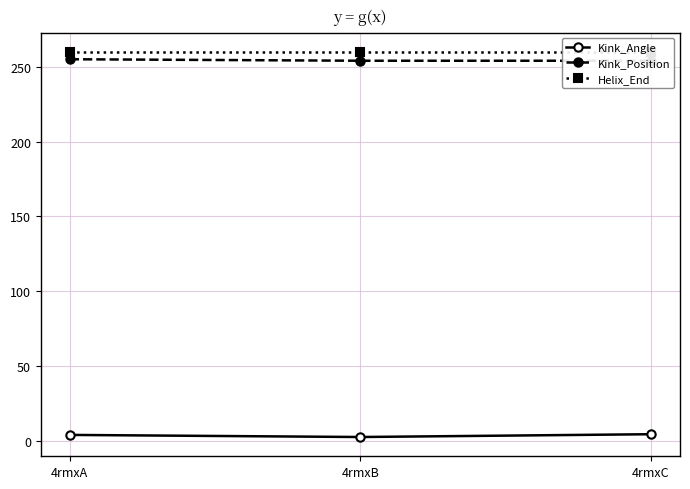

Which has a higher value, 4rmxC or 4rmxB?

4rmxC